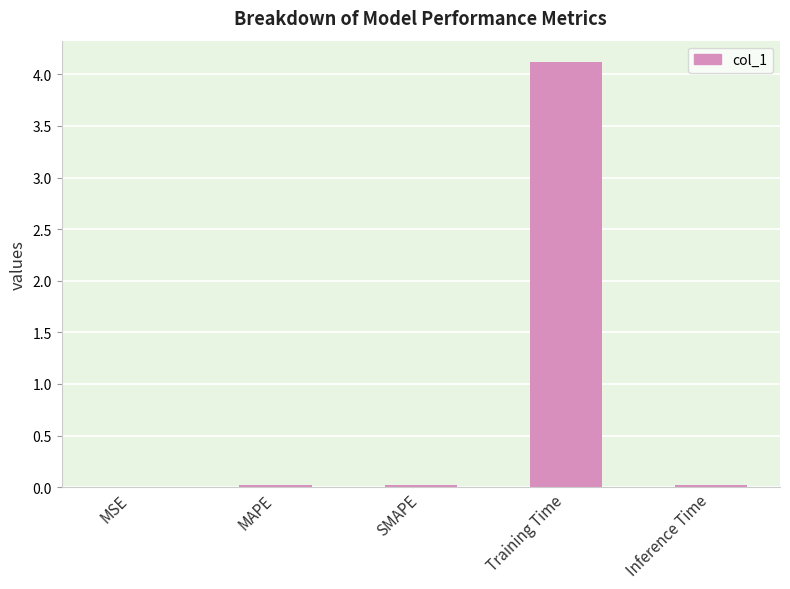

True or false: the data shows 0.0 at SMAPE.

True